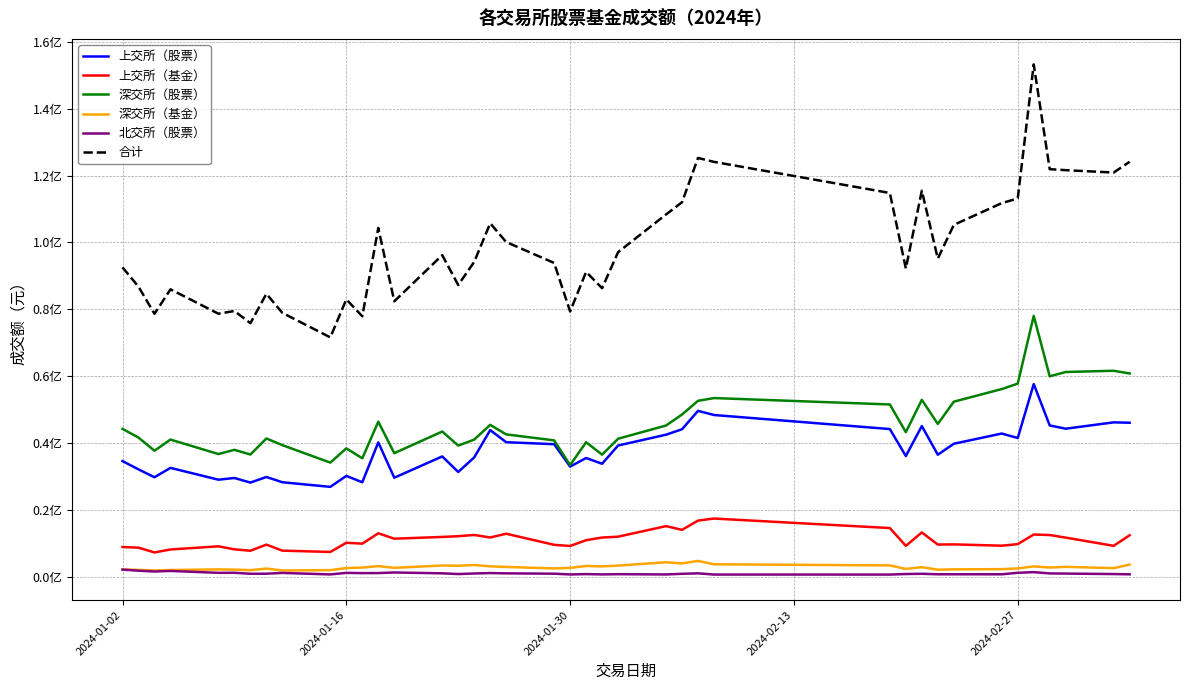

Does the chart have visible grid lines?

Yes